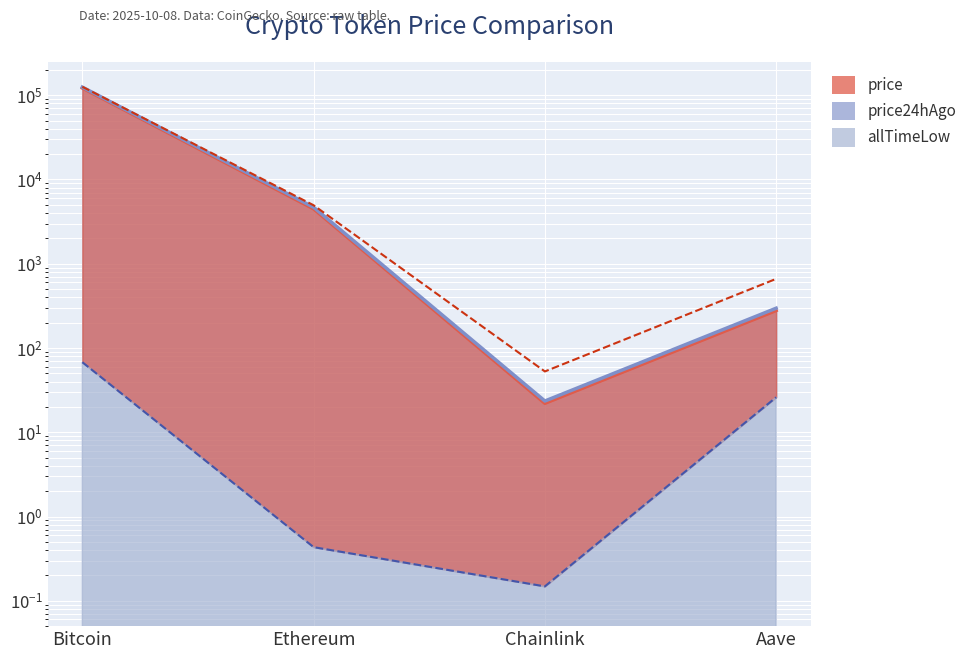

Which has a higher value, Chainlink or Aave?

Aave